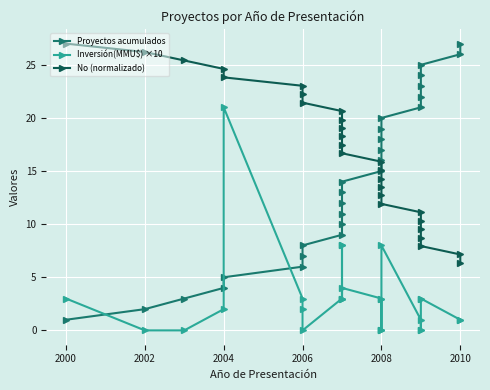

Which series changed the most between 2004 and 2008?

Proyectos acumulados